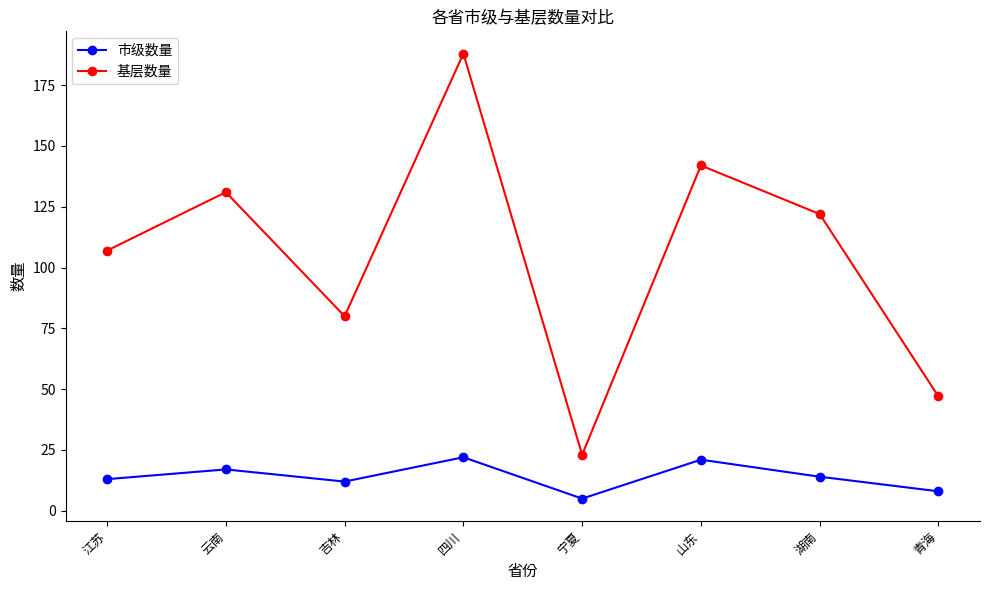

Is this an area chart (filled region under the line)?

No